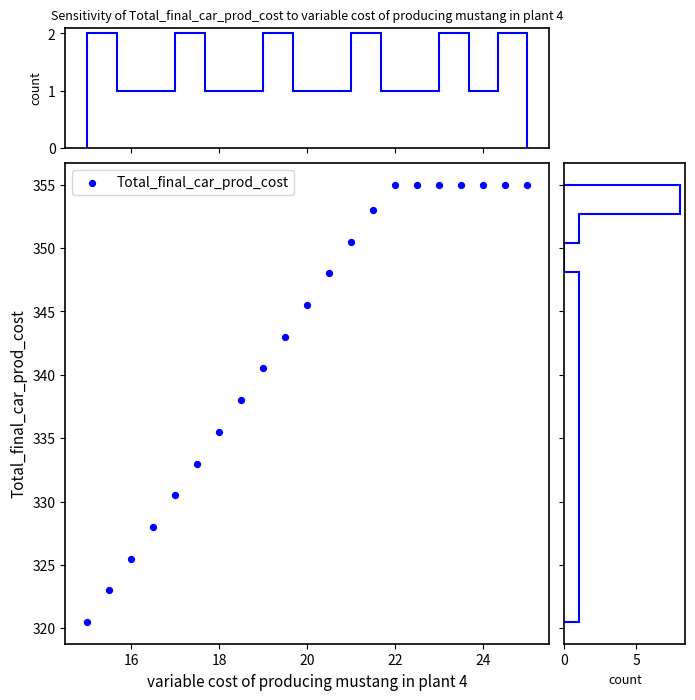

What Y value in the scatter plot is closest to 337?

338.0